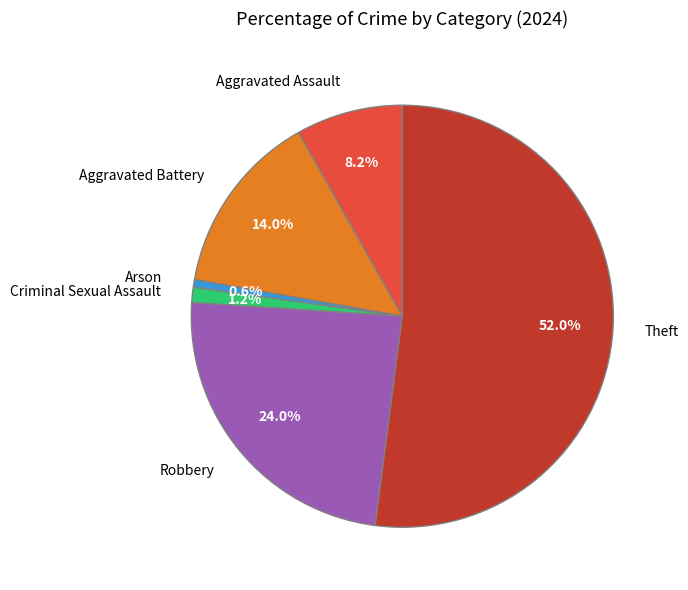

Which has a higher value, Aggravated Assault or Arson?

Aggravated Assault